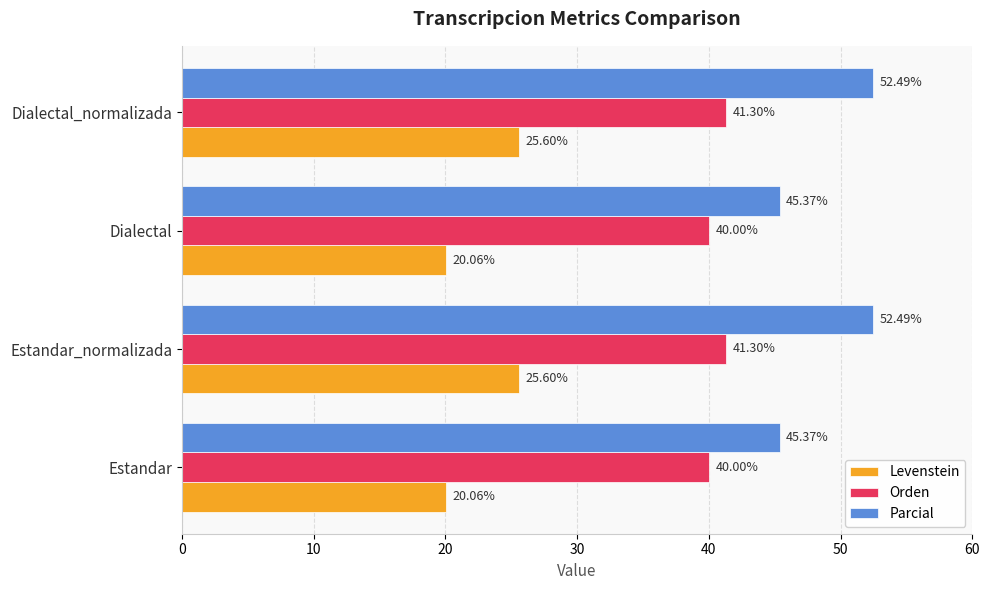

Which series has the widest spread of values?

Parcial